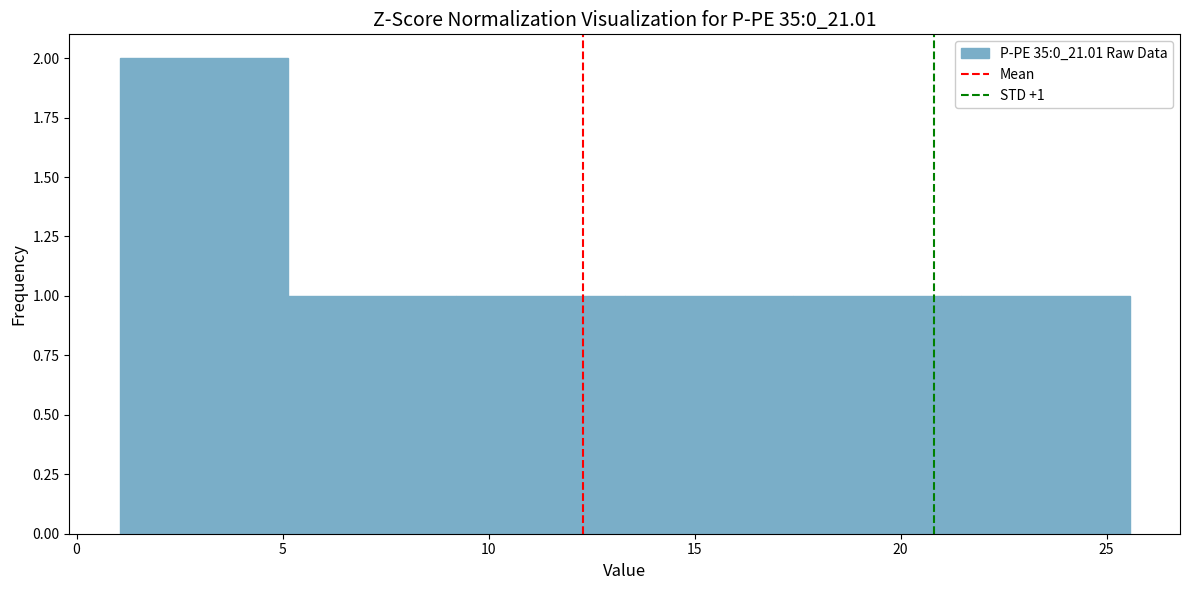

Which range on the x-axis has the tallest bar?

1.0 to 5.0